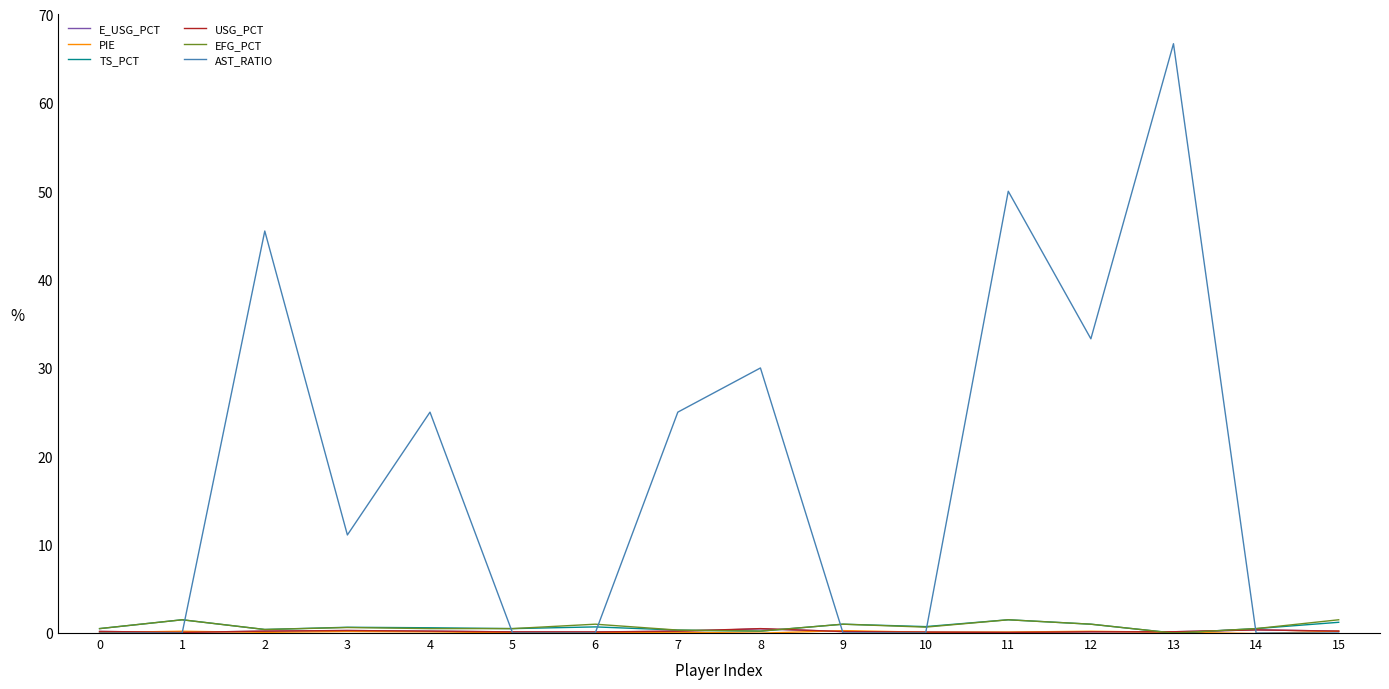

Which series has the largest range (max minus min)?

AST_RATIO